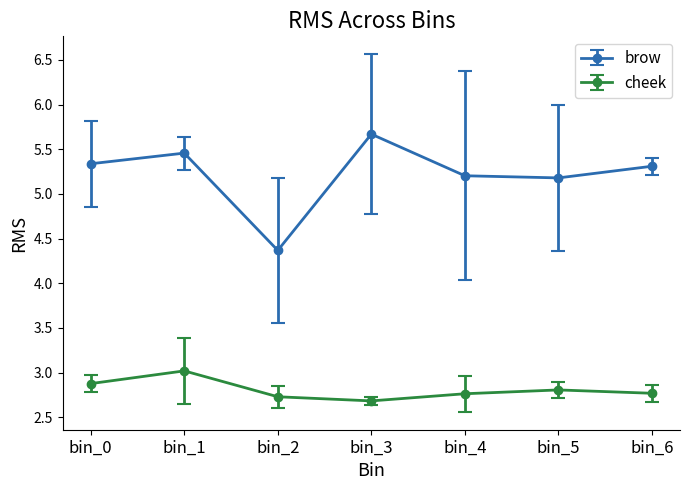

At which label does cheek reach its peak?

bin_1